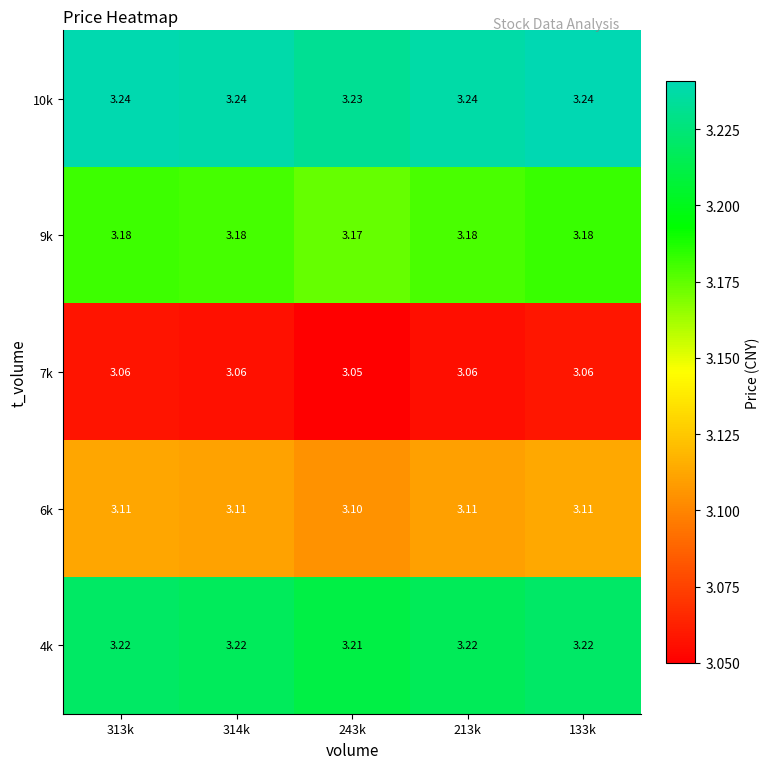

Is the value of 4k at 313k greater than the value of 10k at 314k?

No